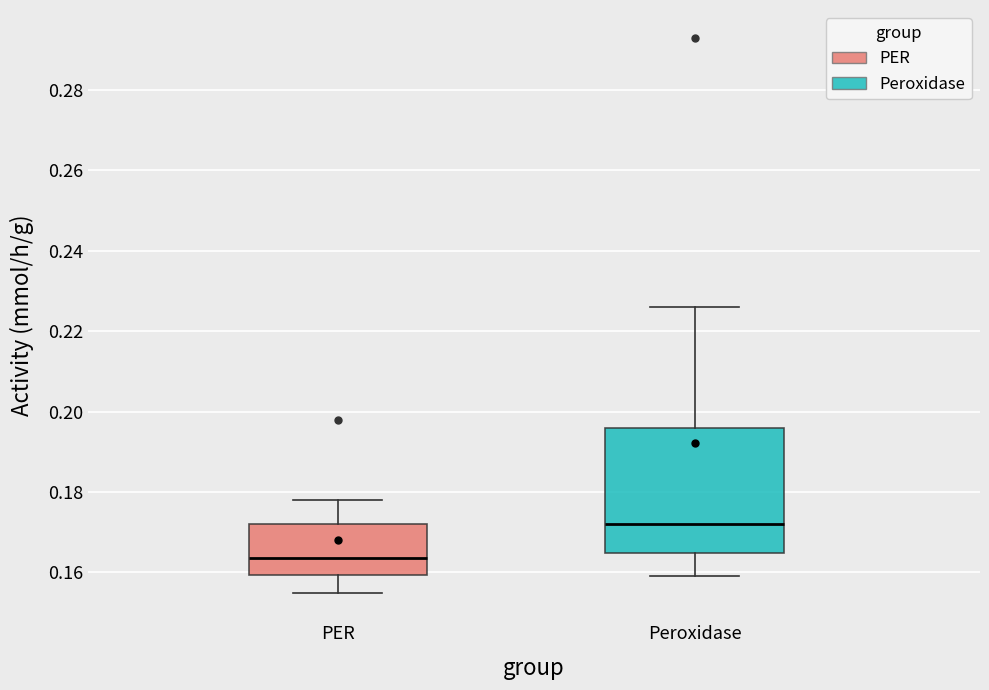

Reading left to right, read every box against the y-axis: the position of its median line, the range the box covers, and the ends of its whiskers. The values are not printed on the chart, so give them approximately, as read against the axis.

PER: median 0.164, box 0.160 to 0.172, whiskers 0.156 to 0.178
Peroxidase: median 0.172, box 0.164 to 0.196, whiskers 0.160 to 0.226